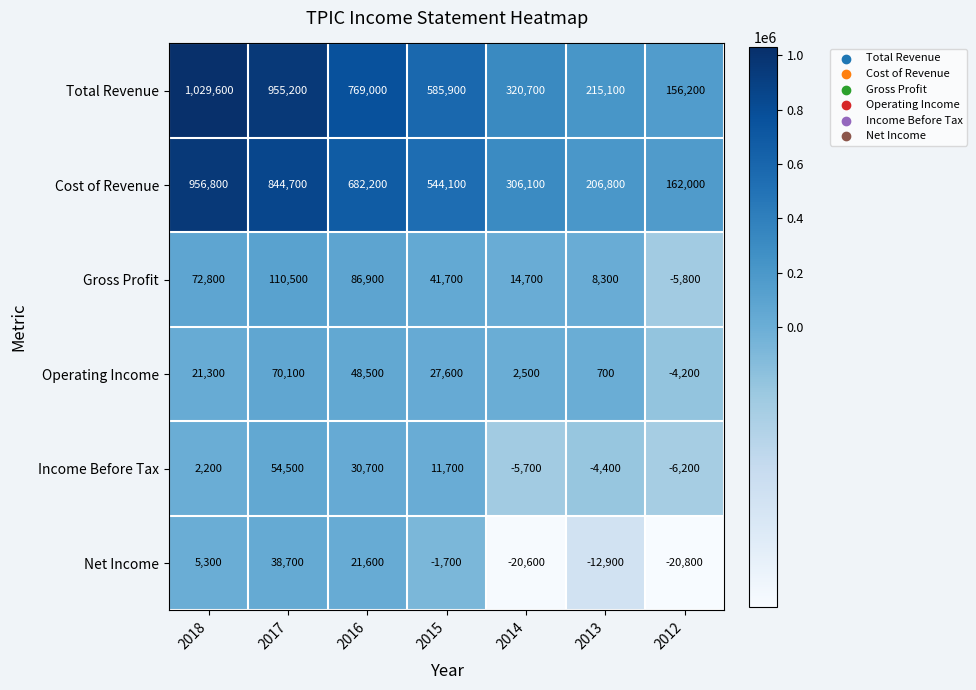

Is it true that Net Income equals -3328 at 2013?

False